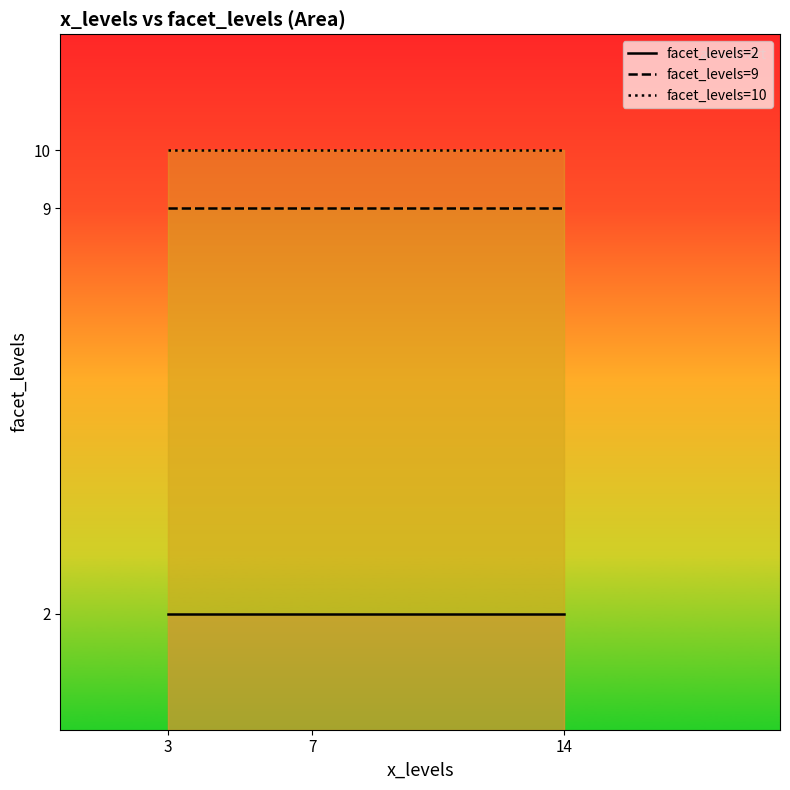

At which label is facet_levels=10 line closest to 10?

3